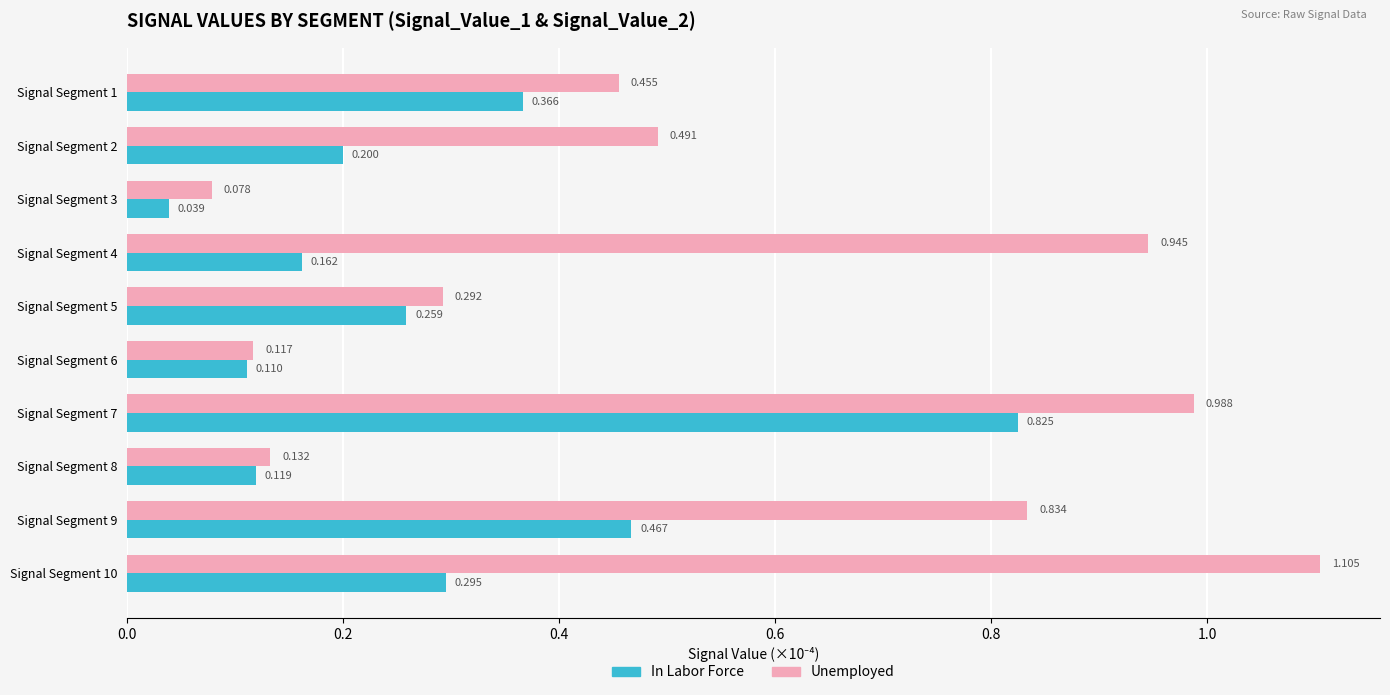

At which category is the sum across all series the highest?

Signal Segment 7